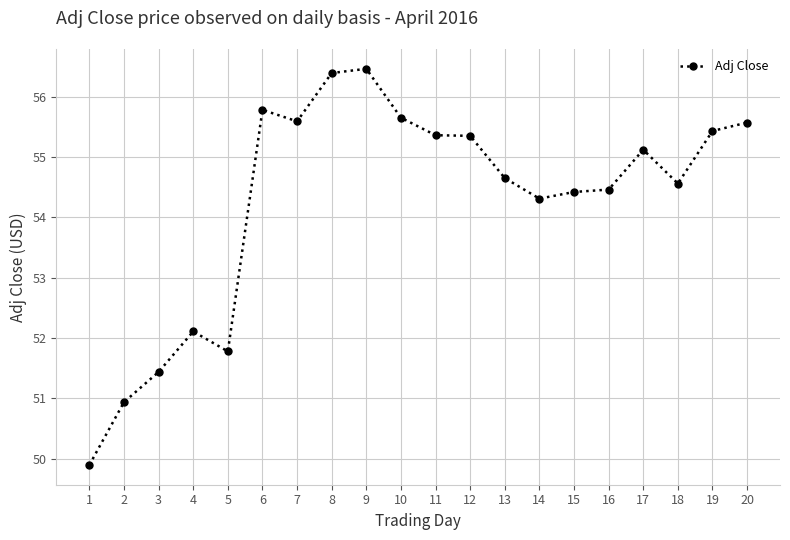

At which category does the data reach its first local valley?

5